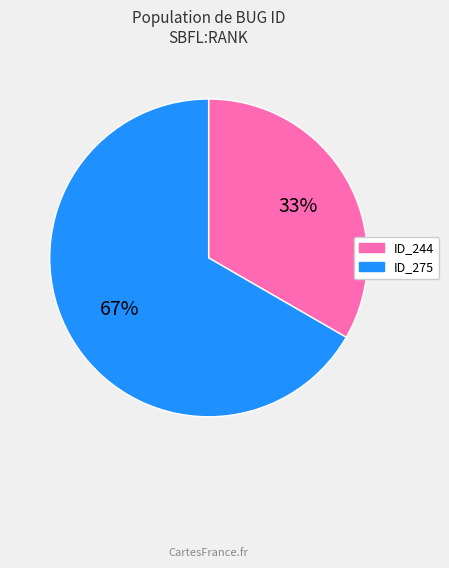

Is there any slice that represents more than half of the pie?

Yes